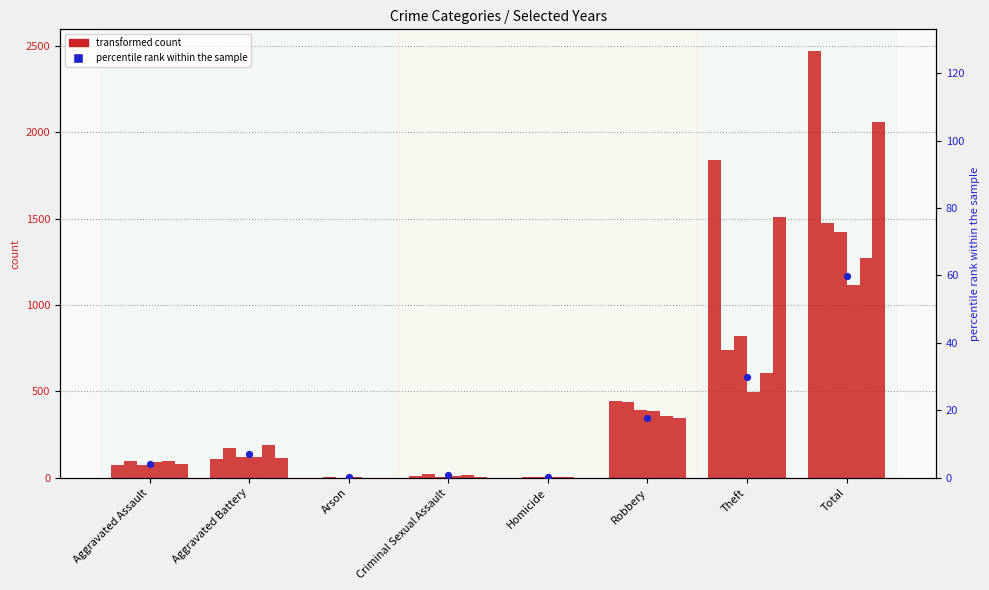

What is the change in value from Aggravated Assault to Theft?

+25.8